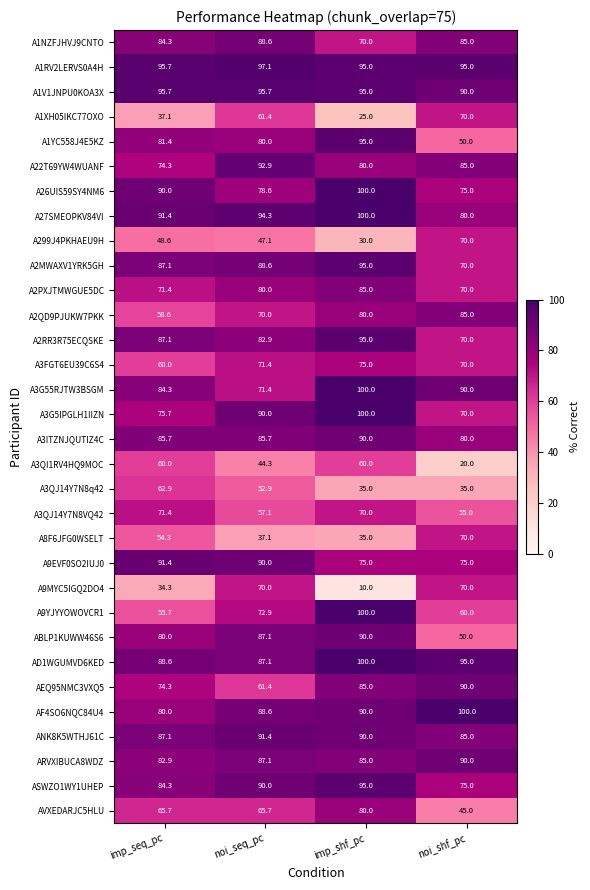

Which series has the largest range (max minus min)?

A9MYC5IGQ2DO4